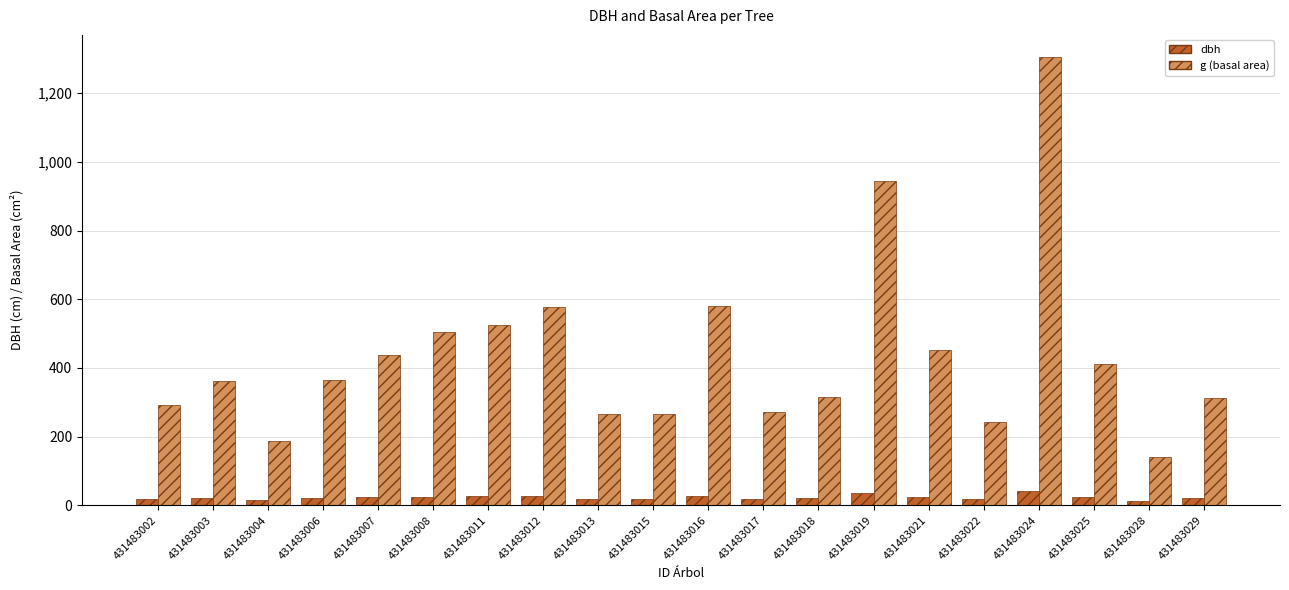

The value of g (basal area) at 431483008 is 503.2. True or false?

True